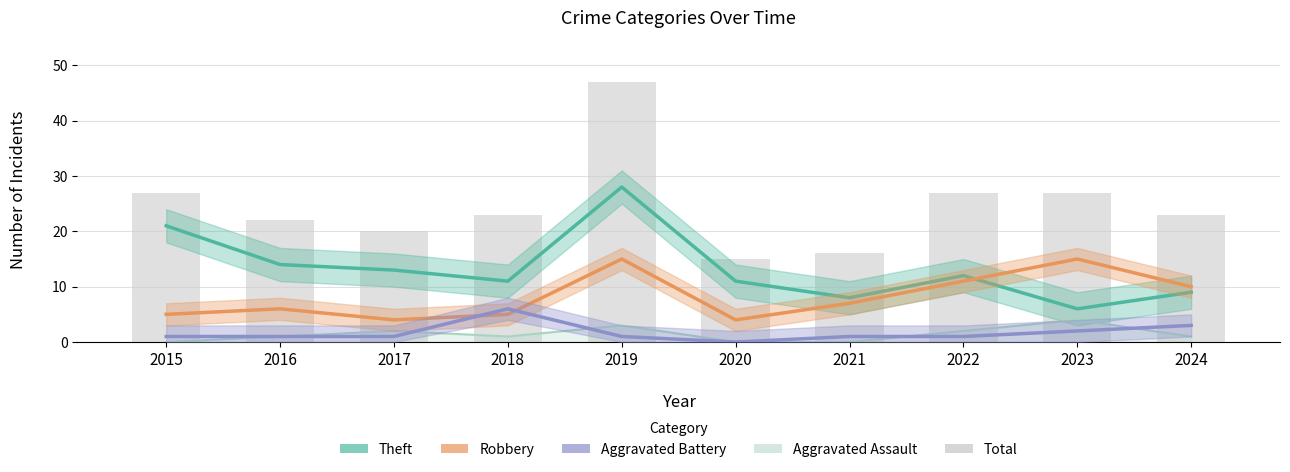

At which category is the sum across all series the highest?

2019